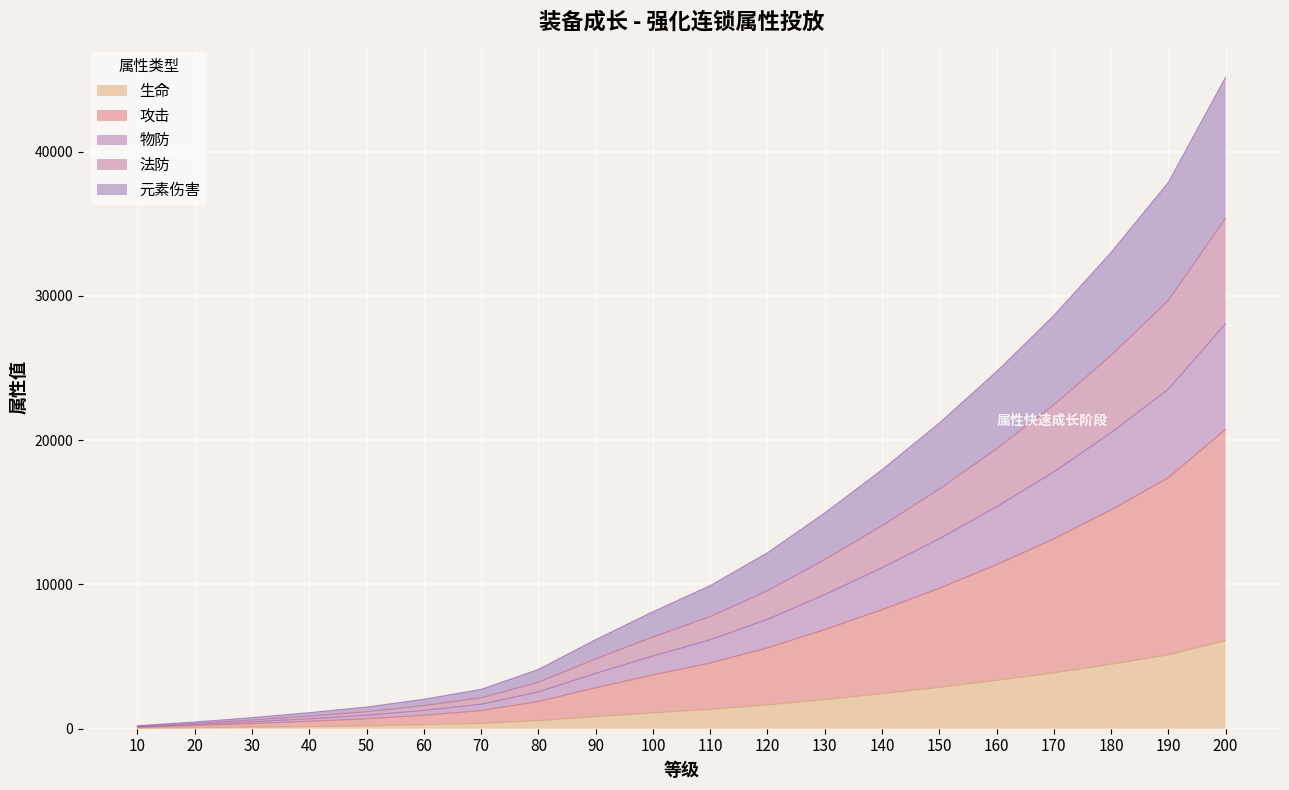

How many data points does each series have?

20